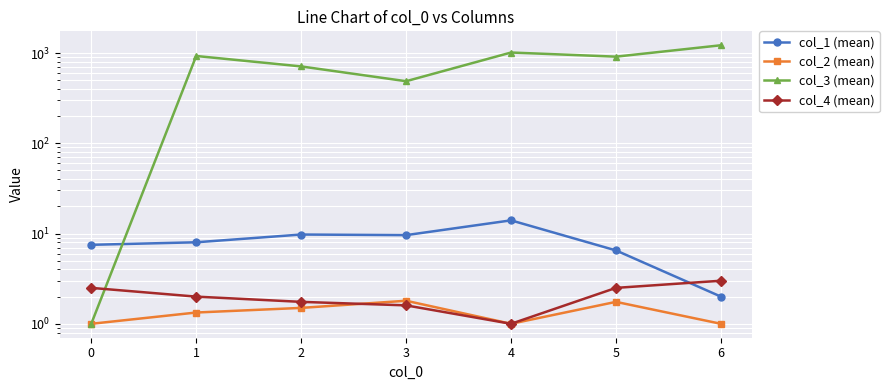

Where is col_4 (mean) nearest to the value 2?

1